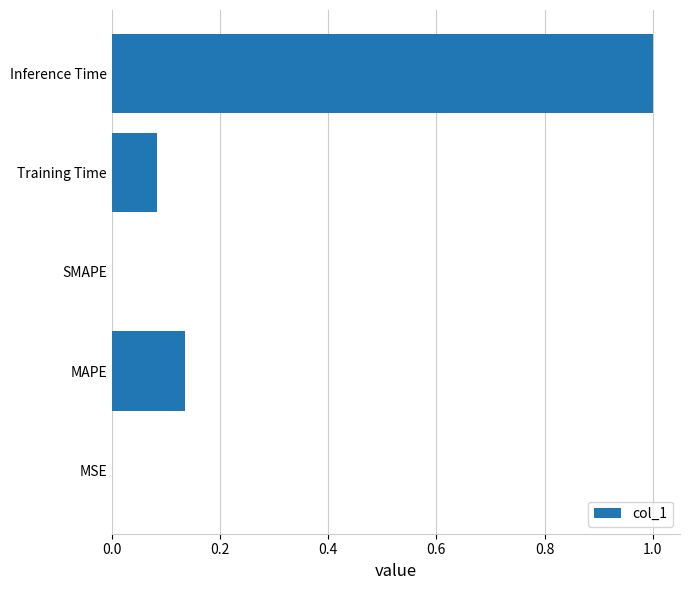

True or false: the data shows 1.3 at Inference Time.

False